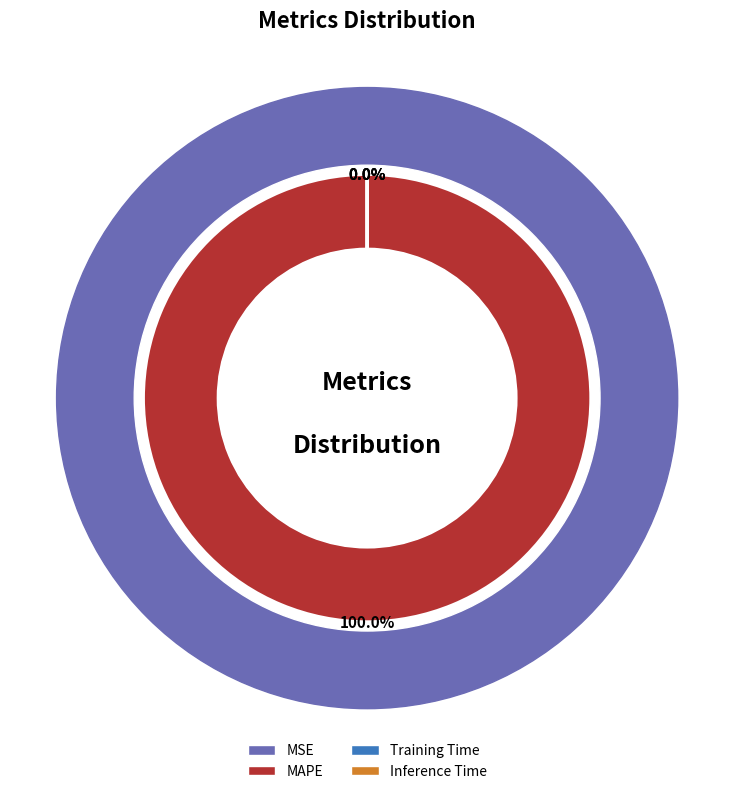

Which slice is the smallest?

Inference Time